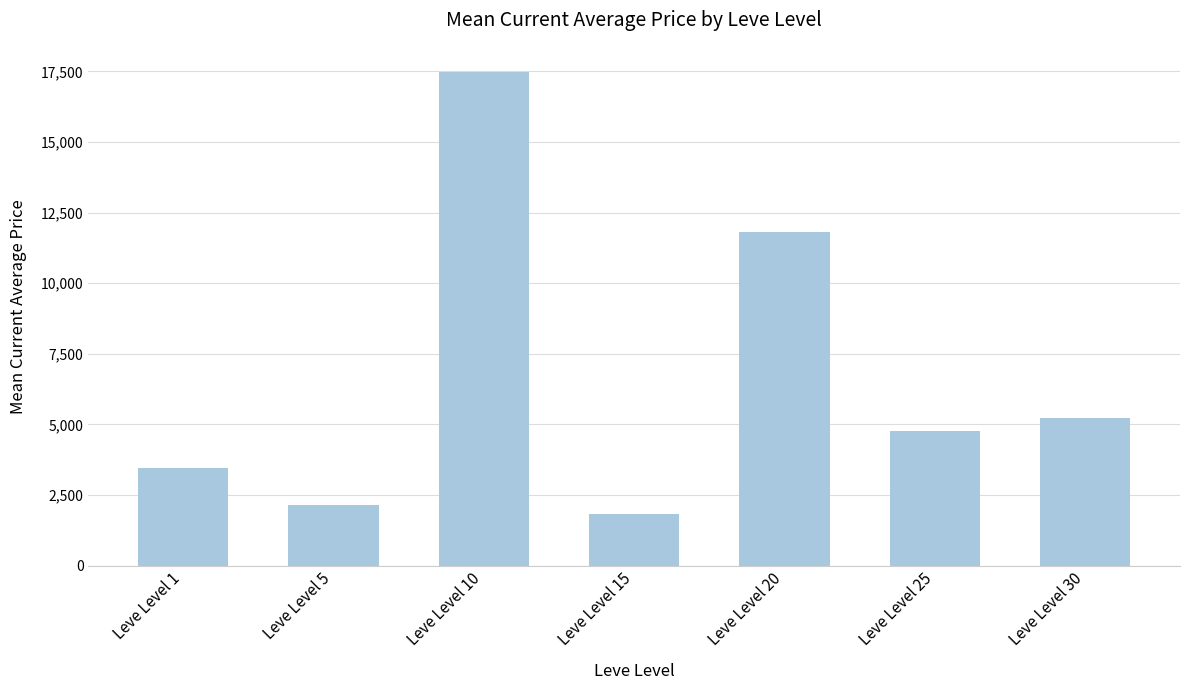

What is the difference between the maximum and minimum values?

15662.4